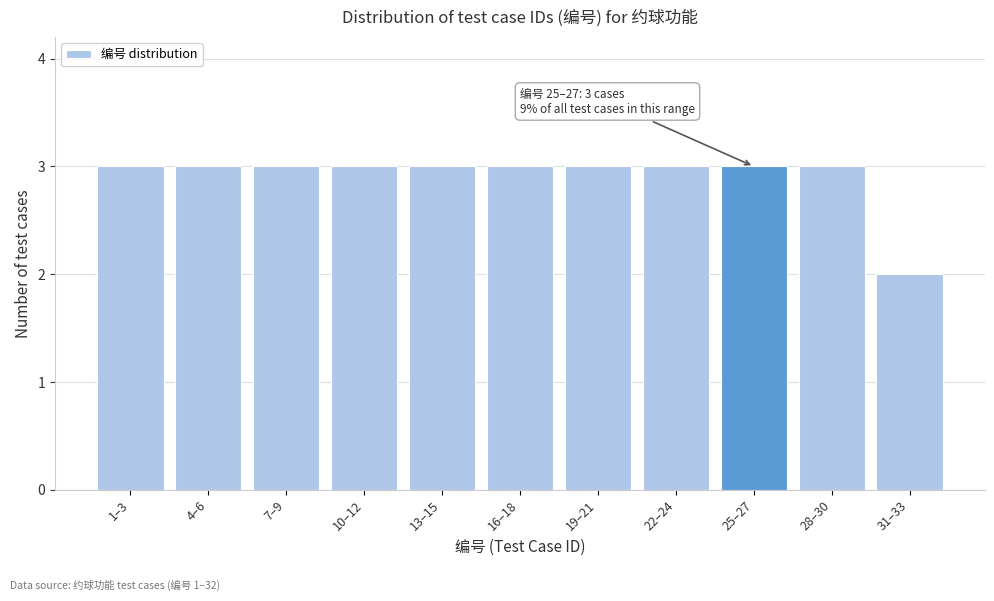

Reading left to right, transcribe all the data shown in this chart.

1–3=3	4–6=3	7–9=3	10–12=3	13–15=3	16–18=3	19–21=3	22–24=3	25–27=3	28–30=3	31–33=2